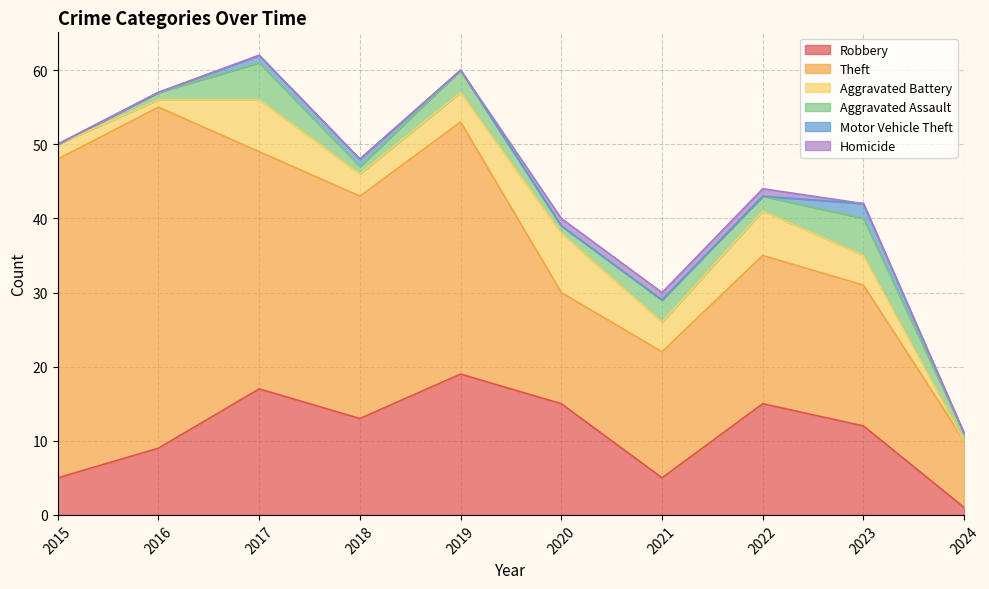

How many data points in Motor Vehicle Theft are above 0?

3